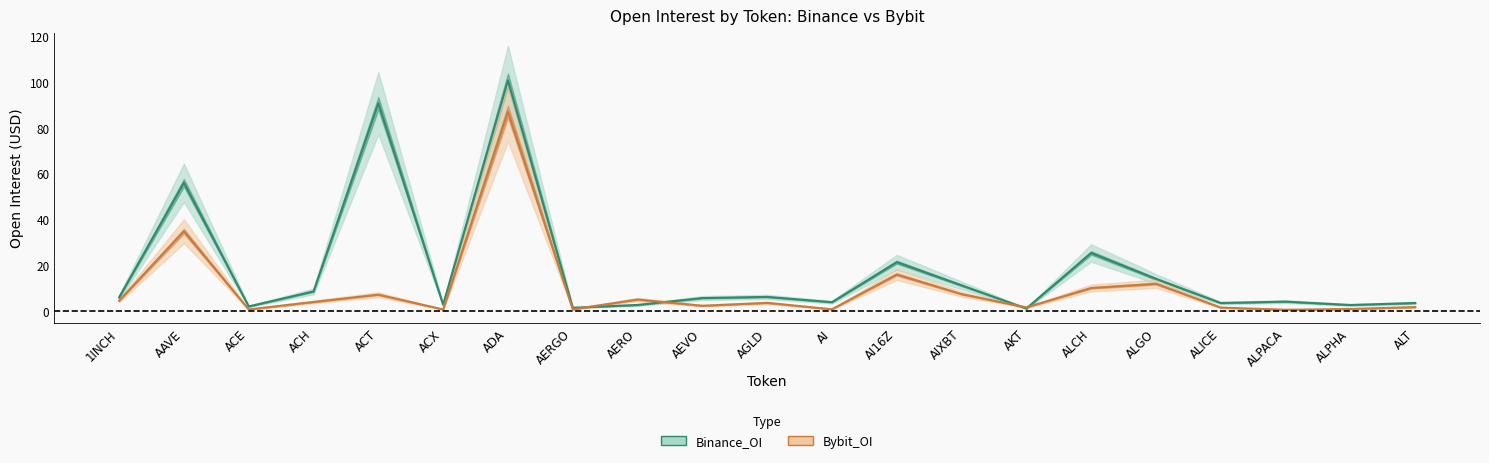

Is the value of Bybit_OI at AI greater than the value of Binance_OI at AERGO?

No